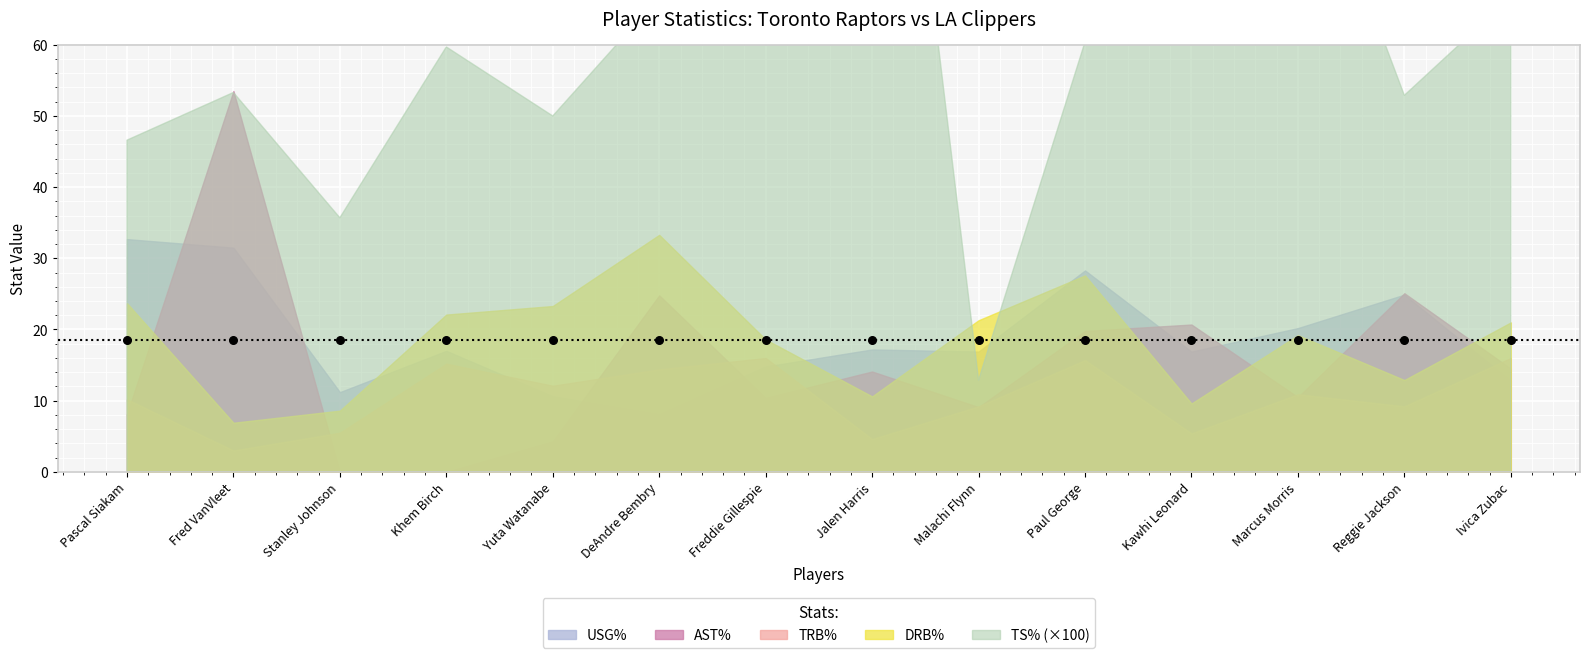

What are all the series names shown in the legend?

DRB%, TS%, TRB%, AST%, USG%